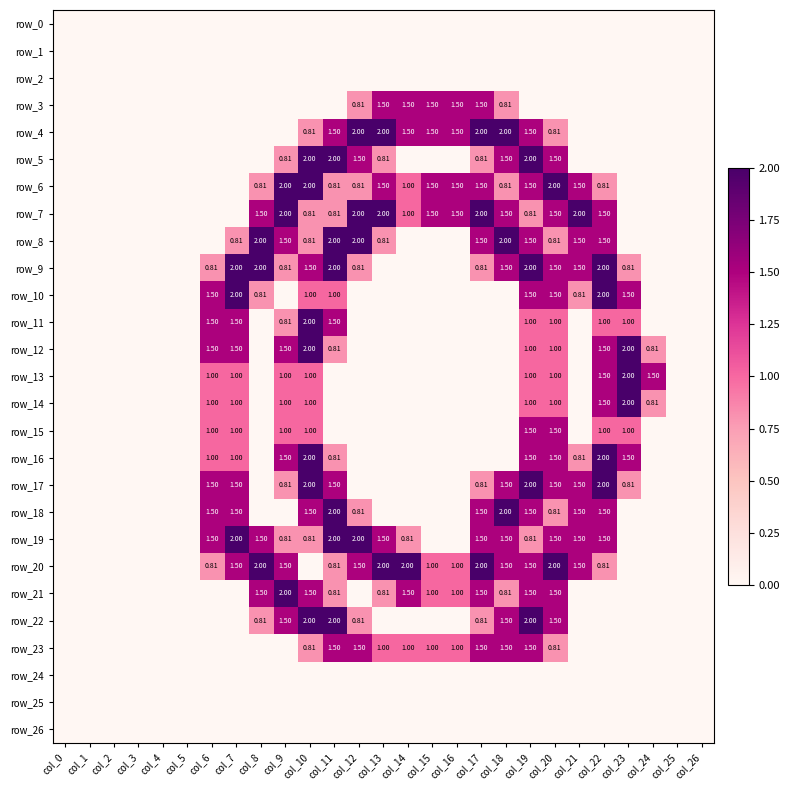

How many series are shown in this chart?

27